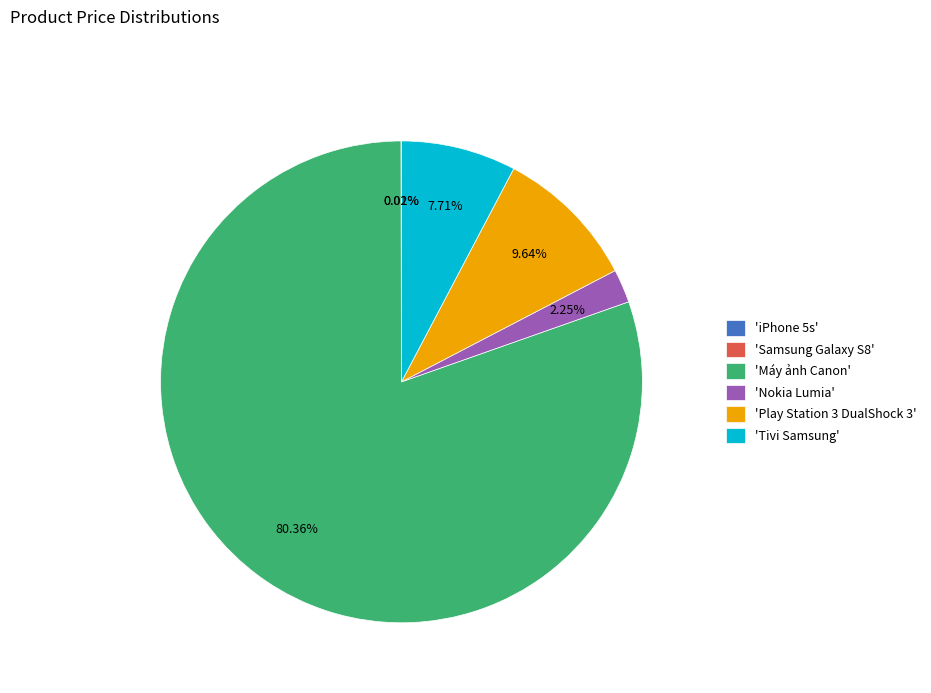

Which category has the biggest portion of the pie?

'Máy ảnh Canon'